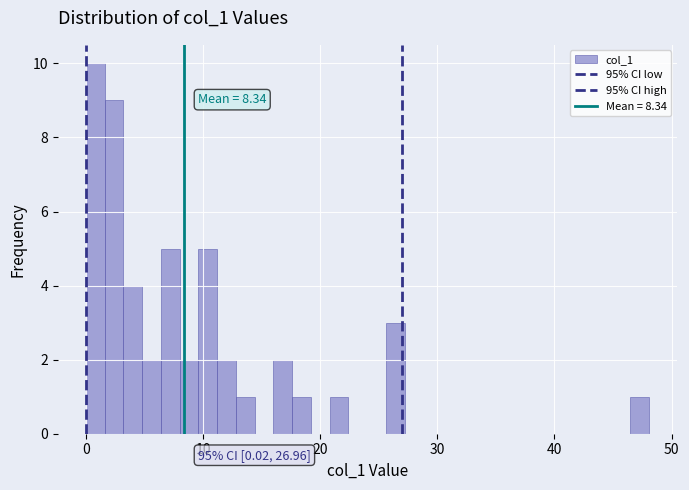

Read against the x-axis, roughly where is the centre of the tallest bar?

1